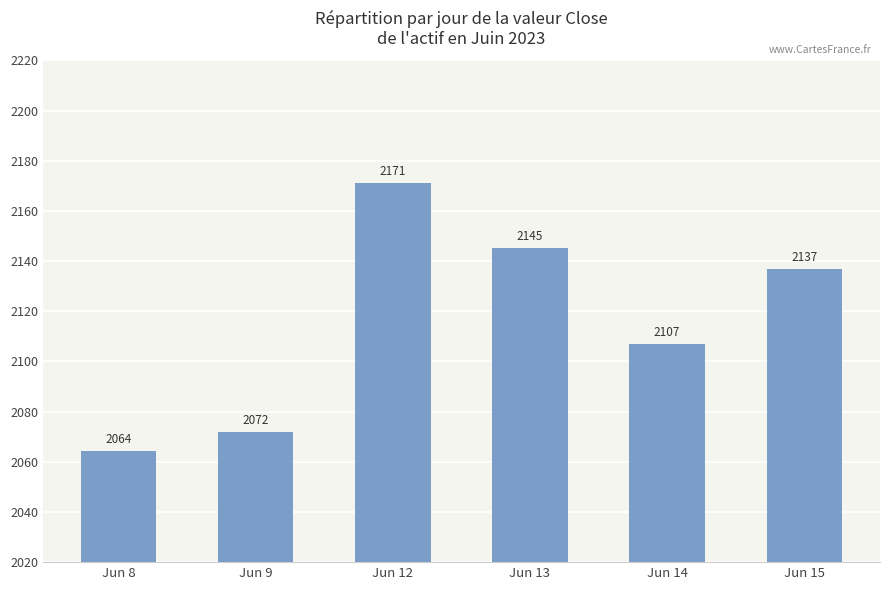

What is the maximum value shown in the chart?

2171.2